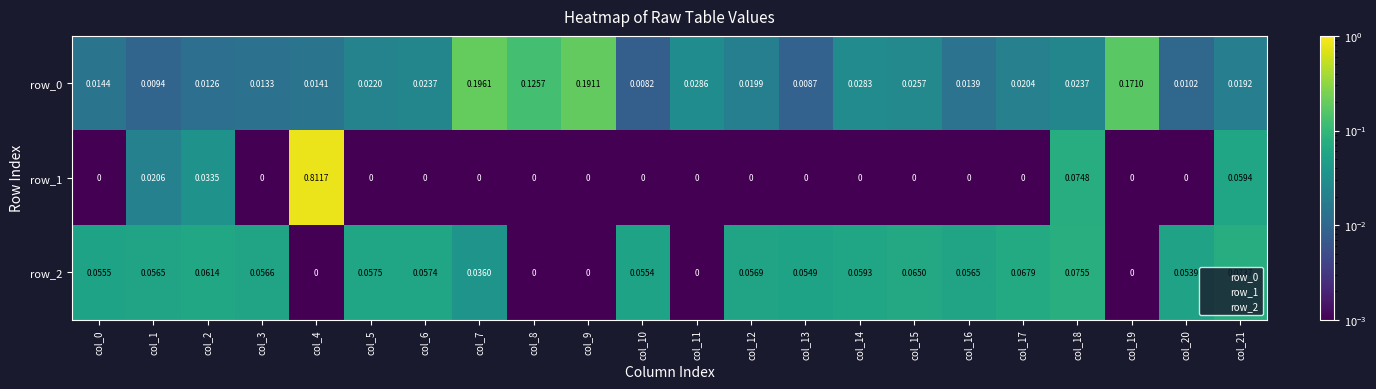

Is the value of row_2 at col_18 greater than the value of row_0 at col_16?

Yes